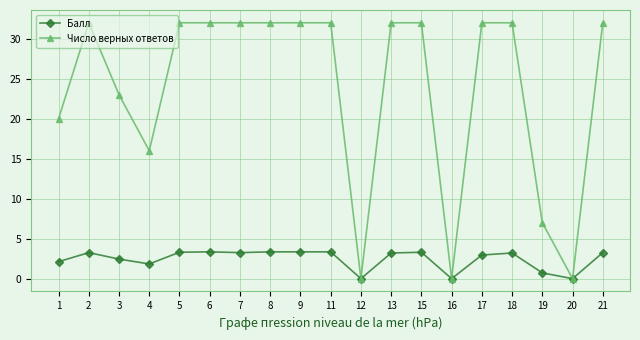

What is the greatest value displayed?

32.0